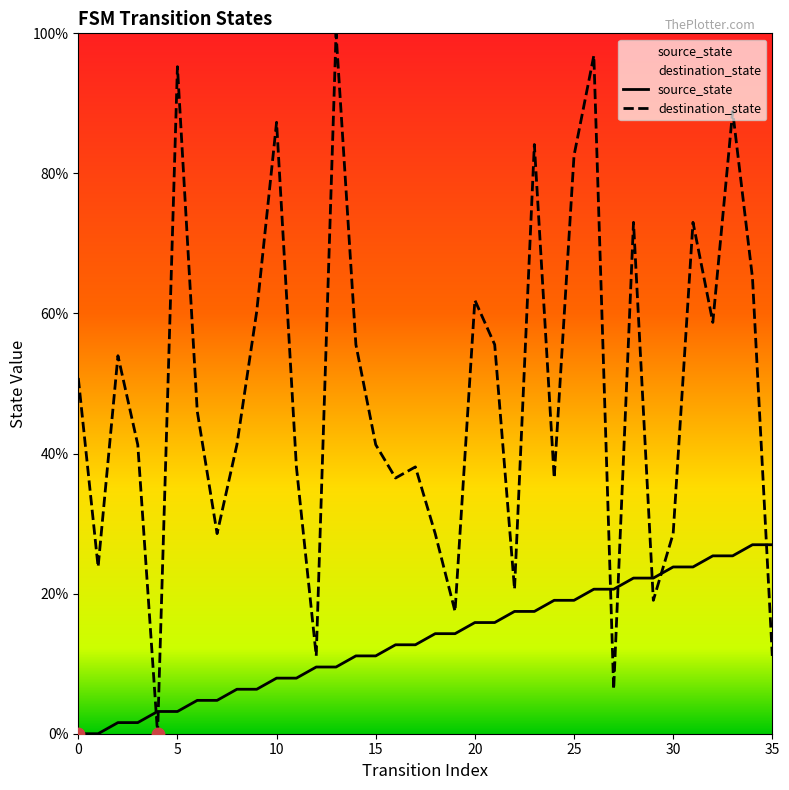

Which series contains the lowest Y value?

source_state